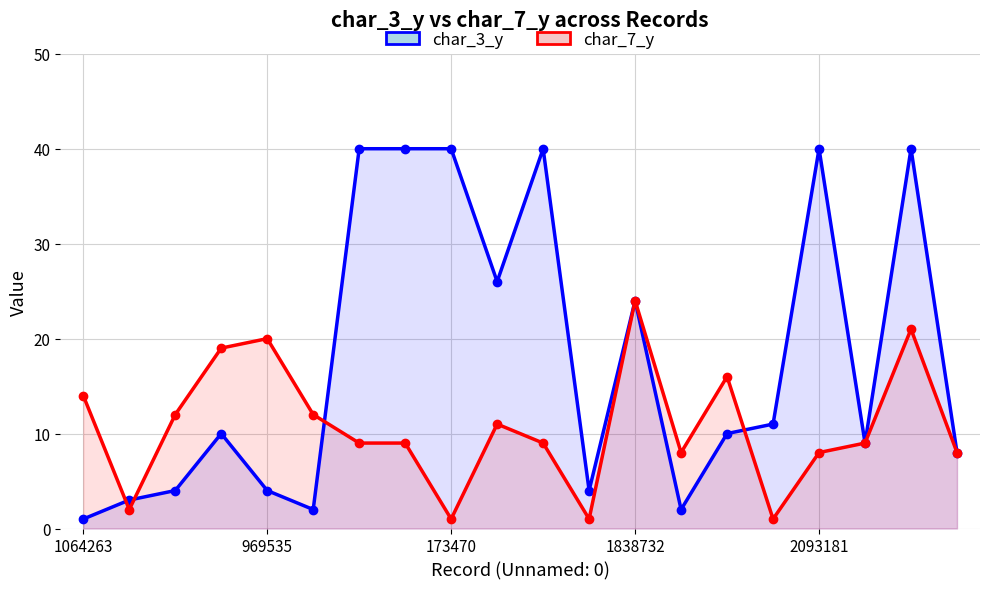

List the series in order of their peak value, highest first.

char_3_y, char_7_y